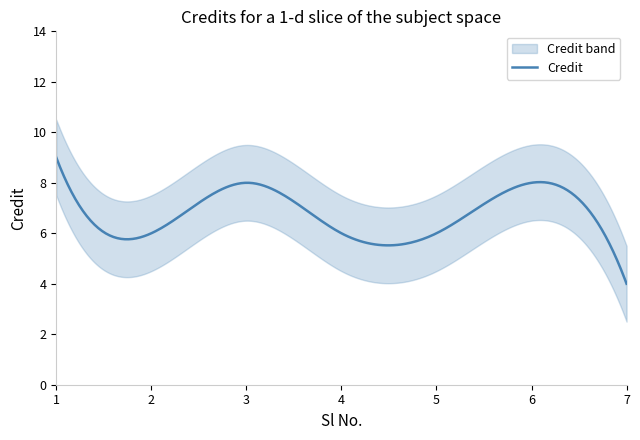

Which category has the lowest value across all series?

7